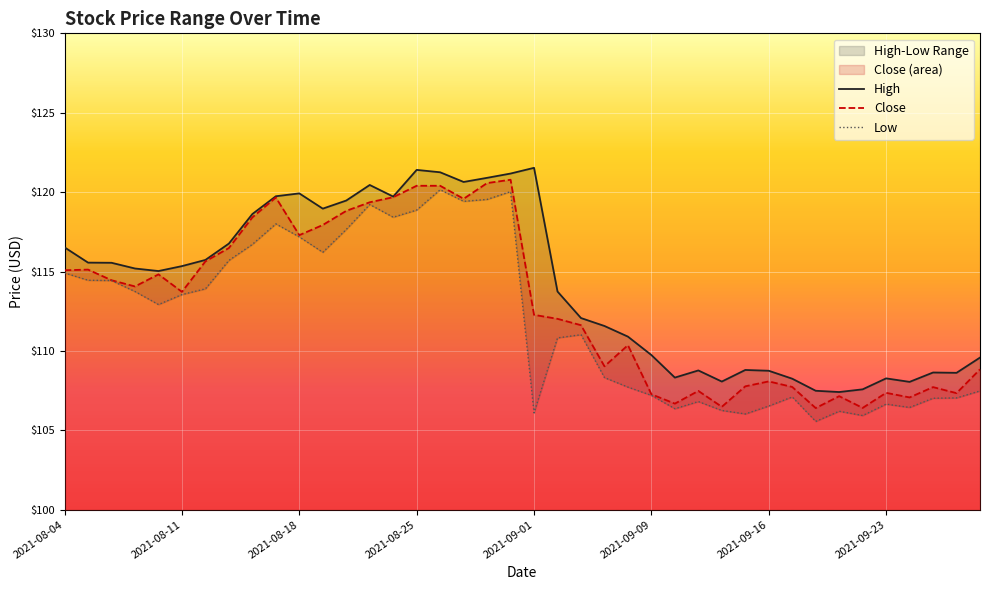

What is the average value of the Low series?

111.9